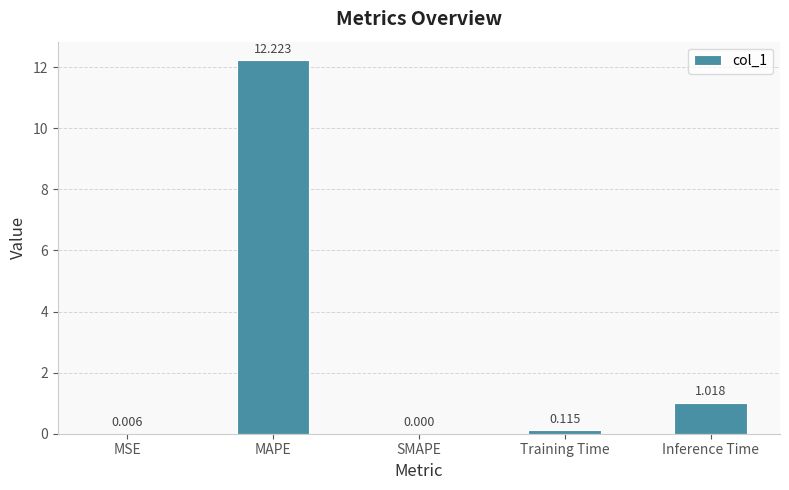

Between Training Time and MSE, which is larger?

Training Time